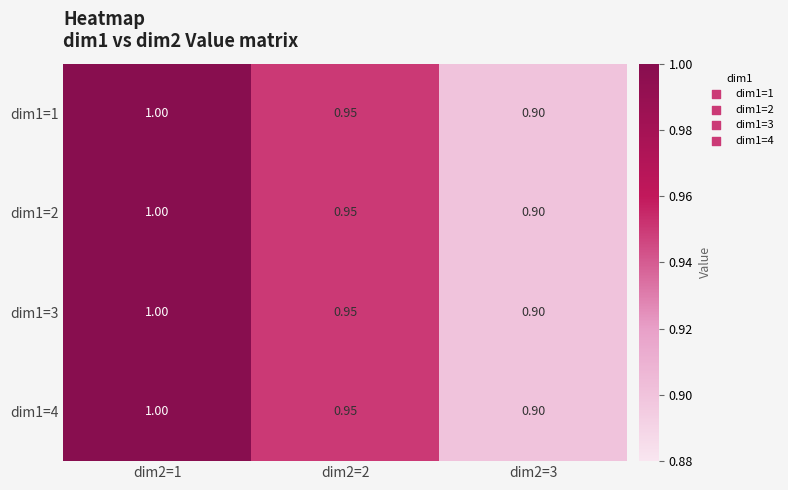

Is the value of dim1=3 at dim2=2 greater than the value of dim1=1 at dim2=1?

No